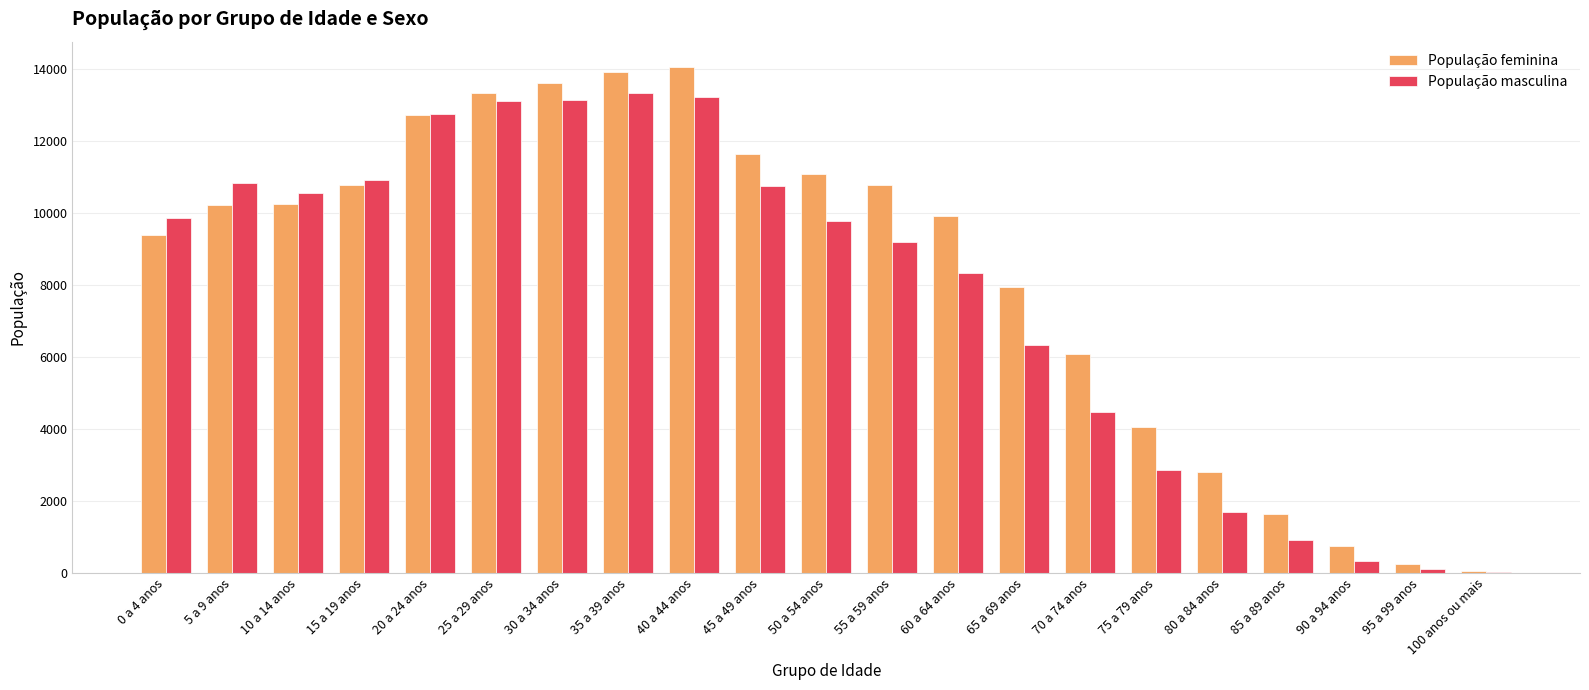

The População feminina series shows 227 at 95 a 99 anos. True or false?

True